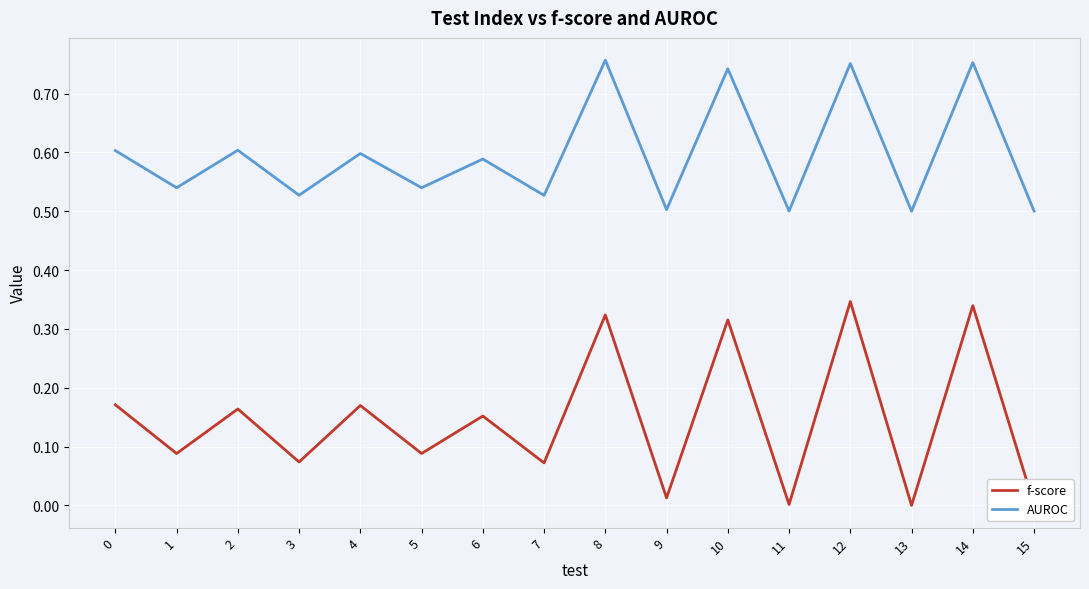

True or false: AUROC has a value of 0.5 at 3.

True